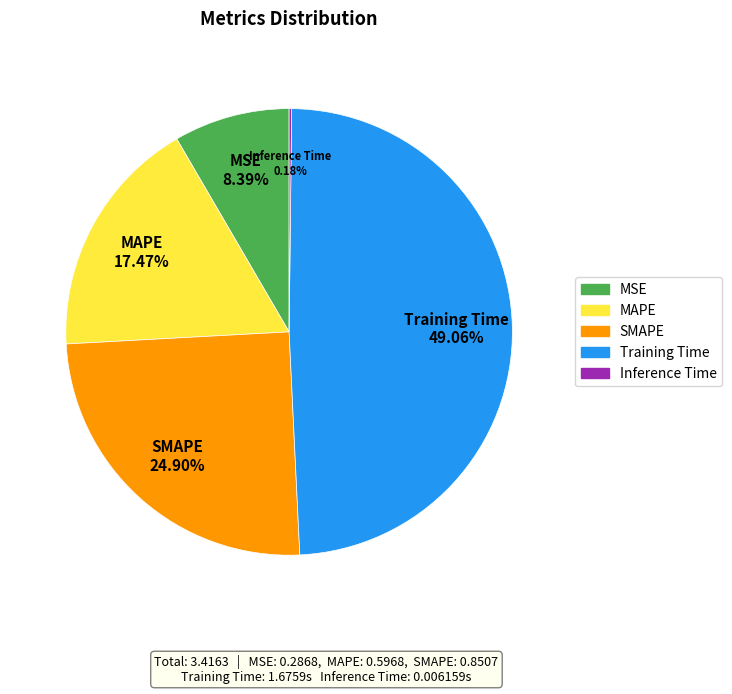

To the nearest percent, what is the difference between the Training Time and MSE slice percentages?

41%